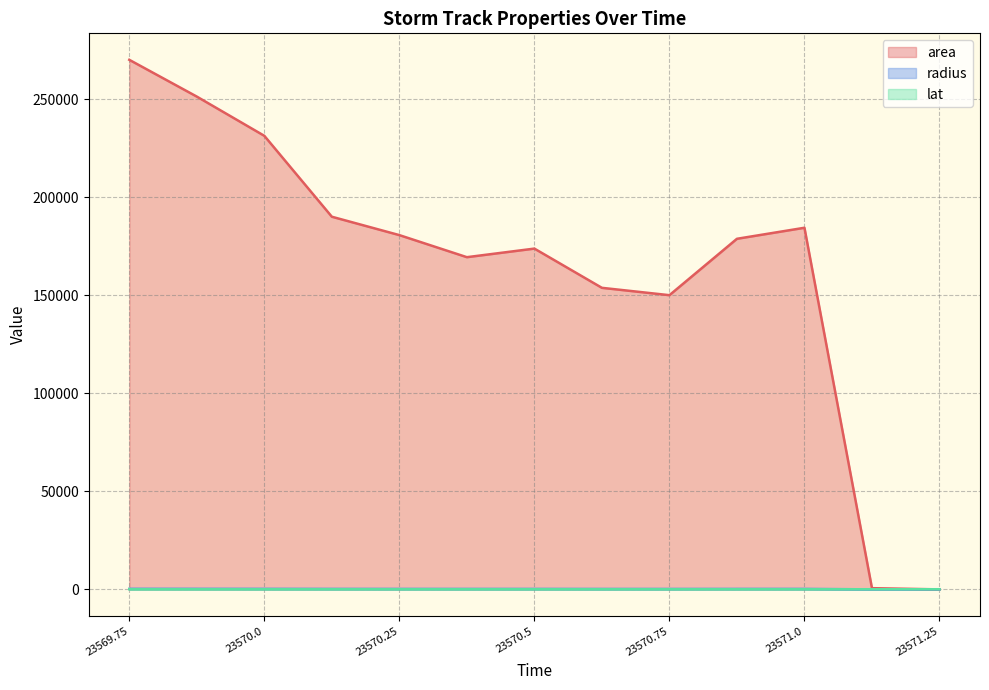

In area, how many points are lower than both neighbors (excluding endpoints)?

2